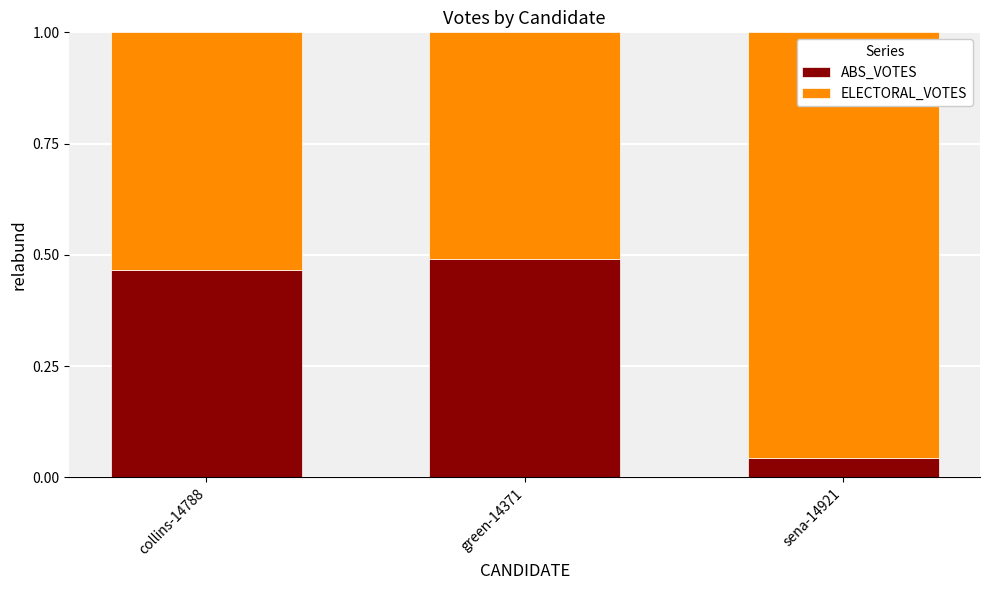

How many bars are there in total?

3